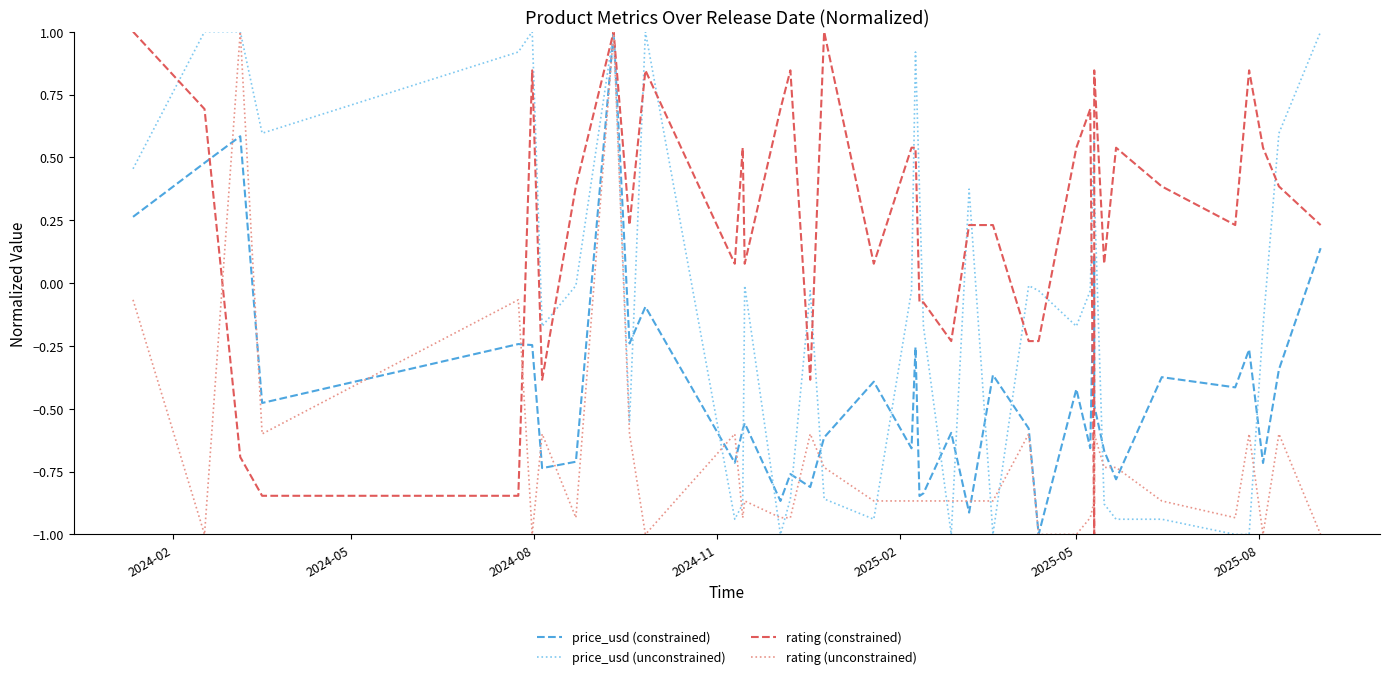

Is it true that rating (constrained) equals 0.1 at 39?

False